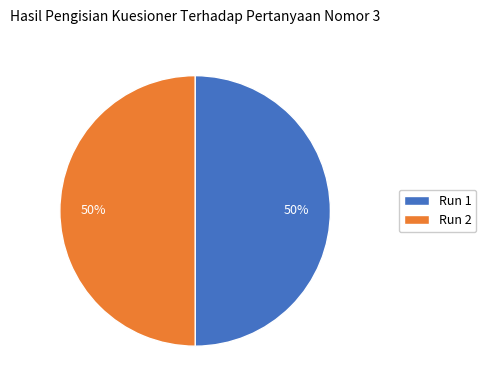

The Run 1 slice represents 64% of the pie. True or false?

False